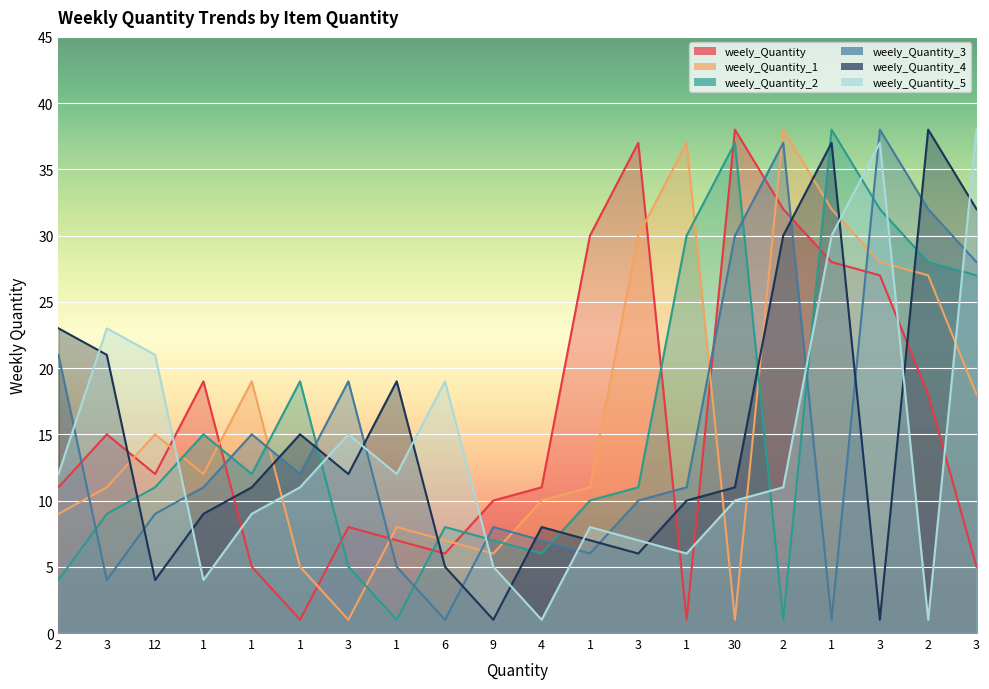

What is the lowest value of the weely_Quantity_1 series?

1